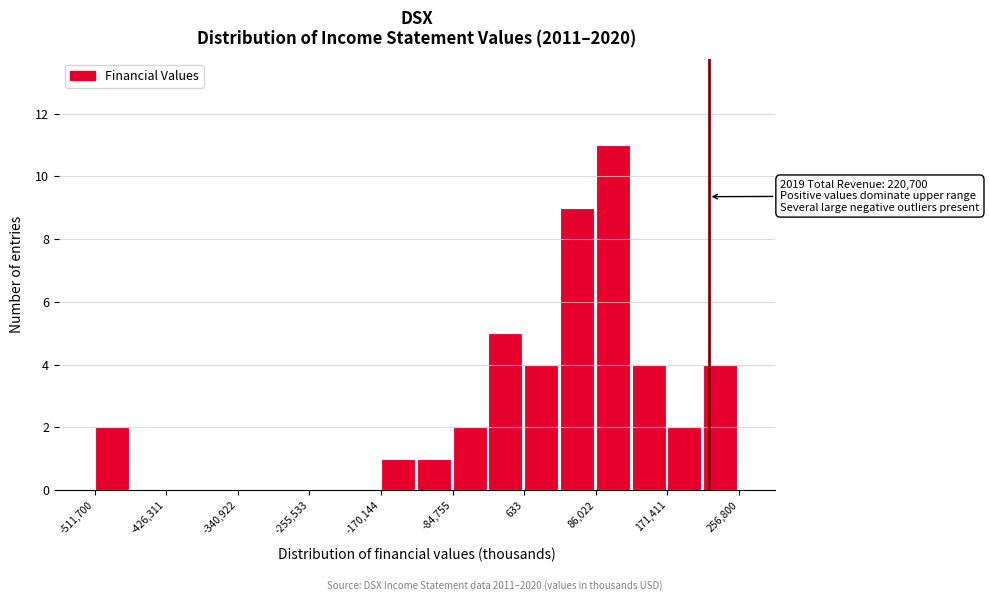

Which range on the x-axis has the tallest bar?

90000 to 130000